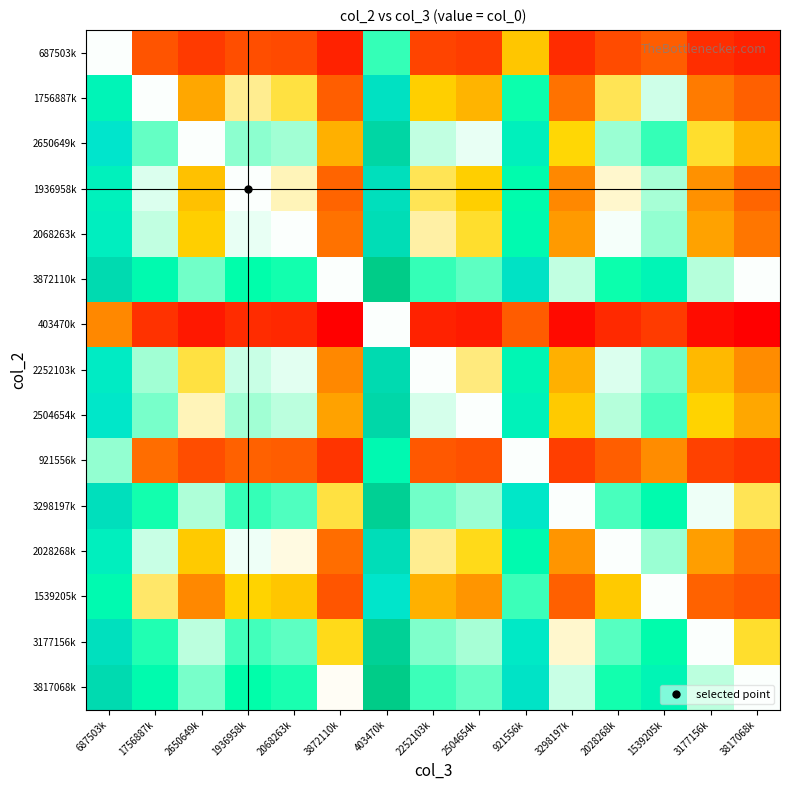

Which series changed the most between 2068263k and 1539205k?

1756887k